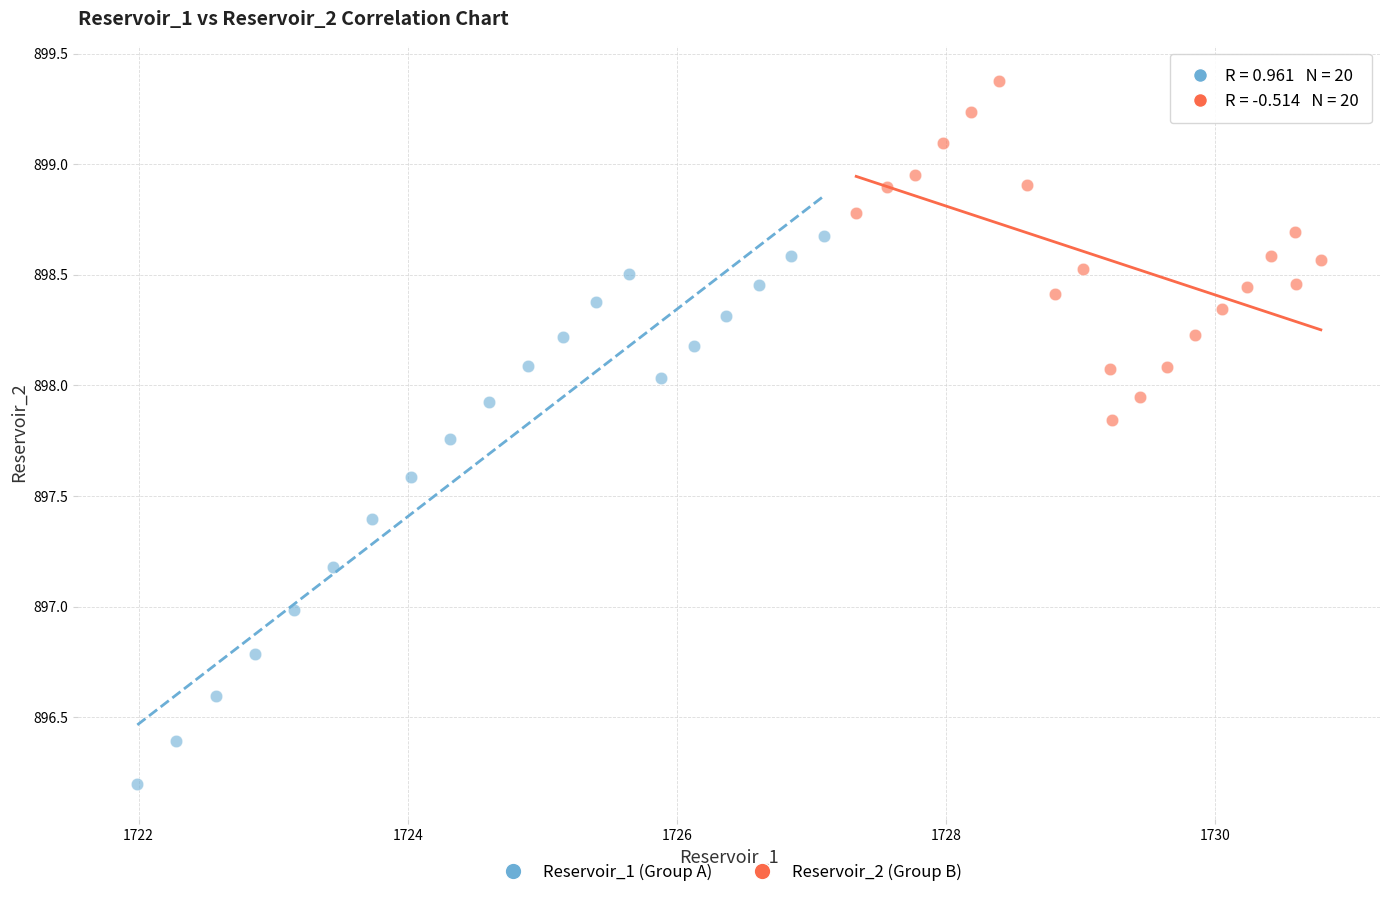

Which series contains the highest Y value?

Reservoir_2 (Group B)